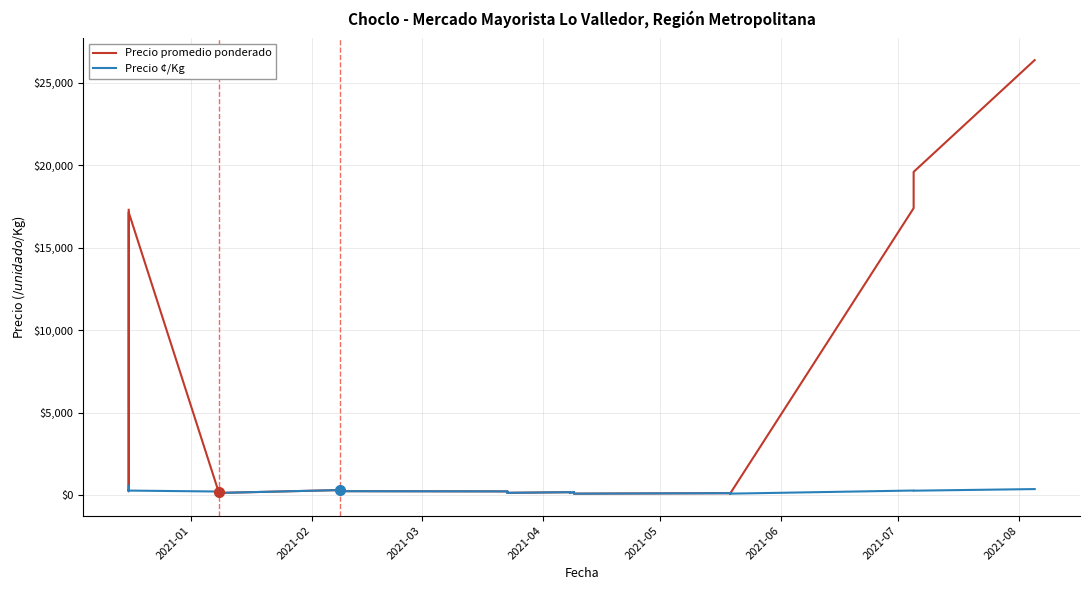

In Precio ¢/Kg, how many points are lower than both neighbors (excluding endpoints)?

8